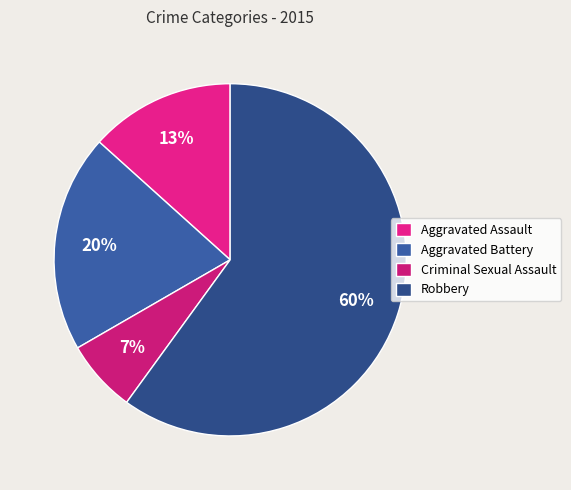

Is there a majority slice in this chart?

Yes